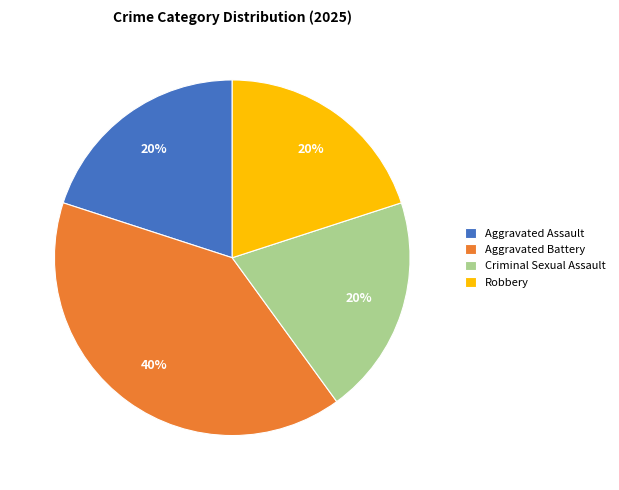

To the nearest percent, what percentage of the pie is Aggravated Battery?

40%